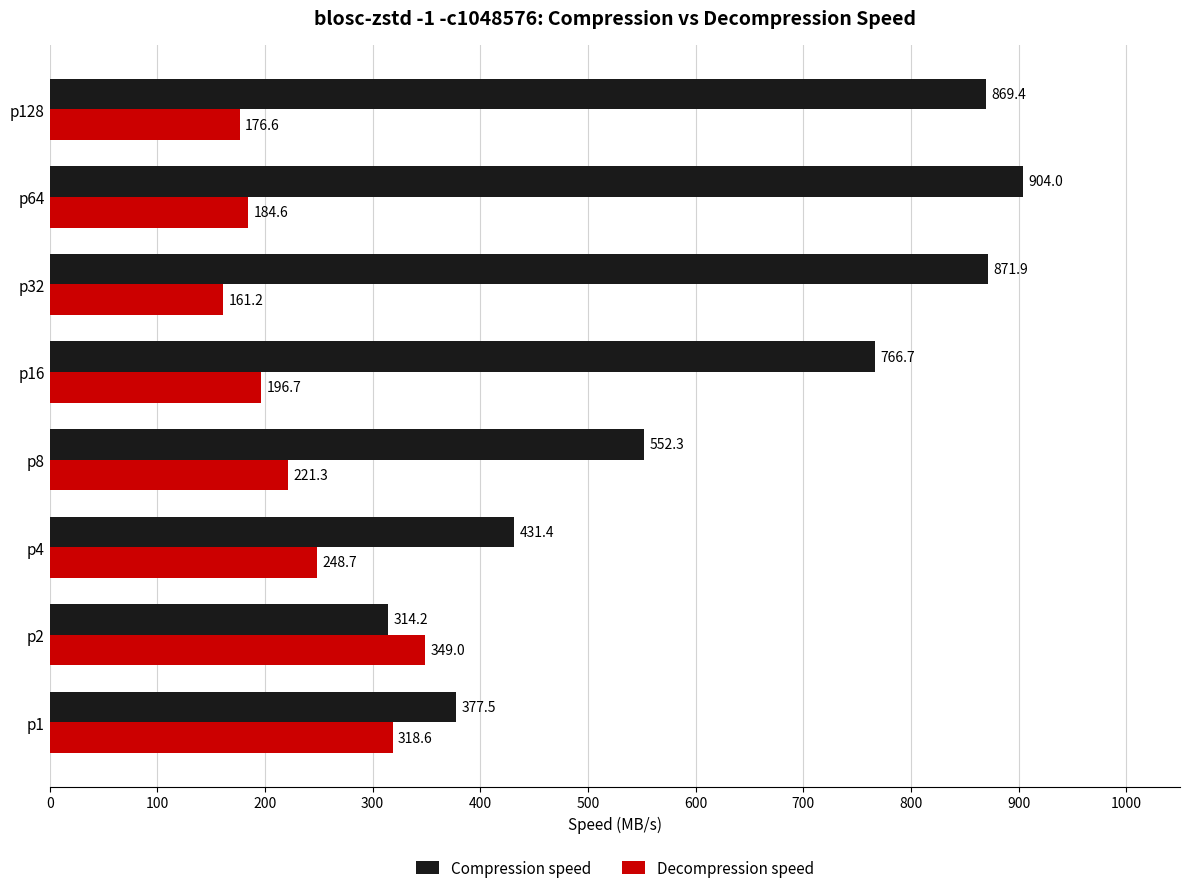

What is the sum of all Compression speed values?

5087.4